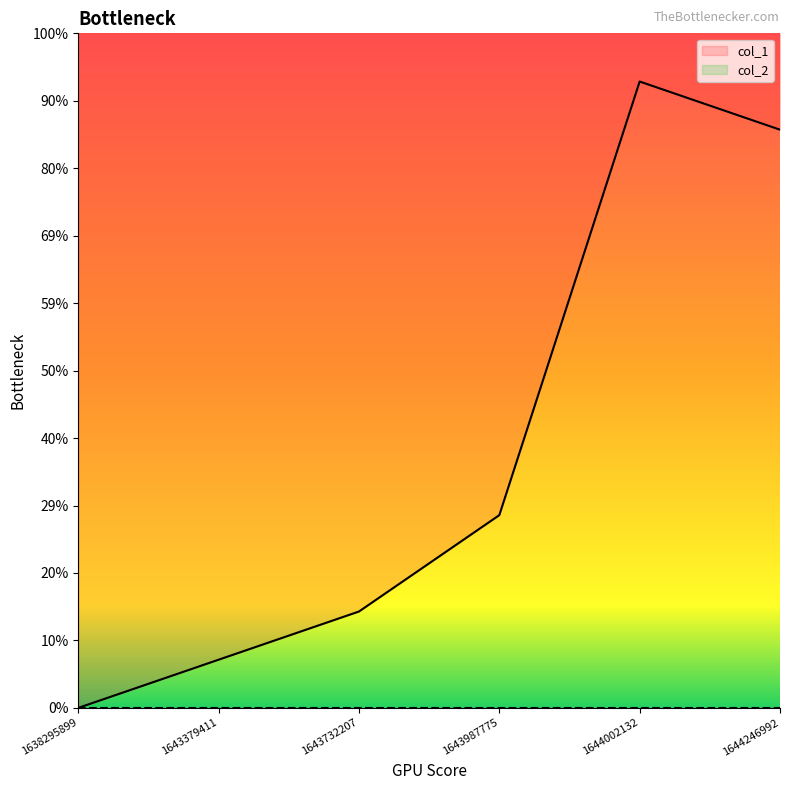

What is the sum of all values?

32